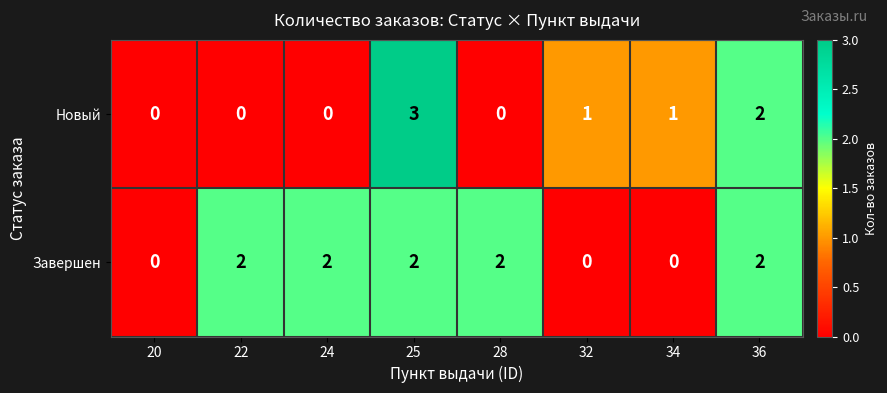

Which series changed the most between 28 and 34?

Завершен